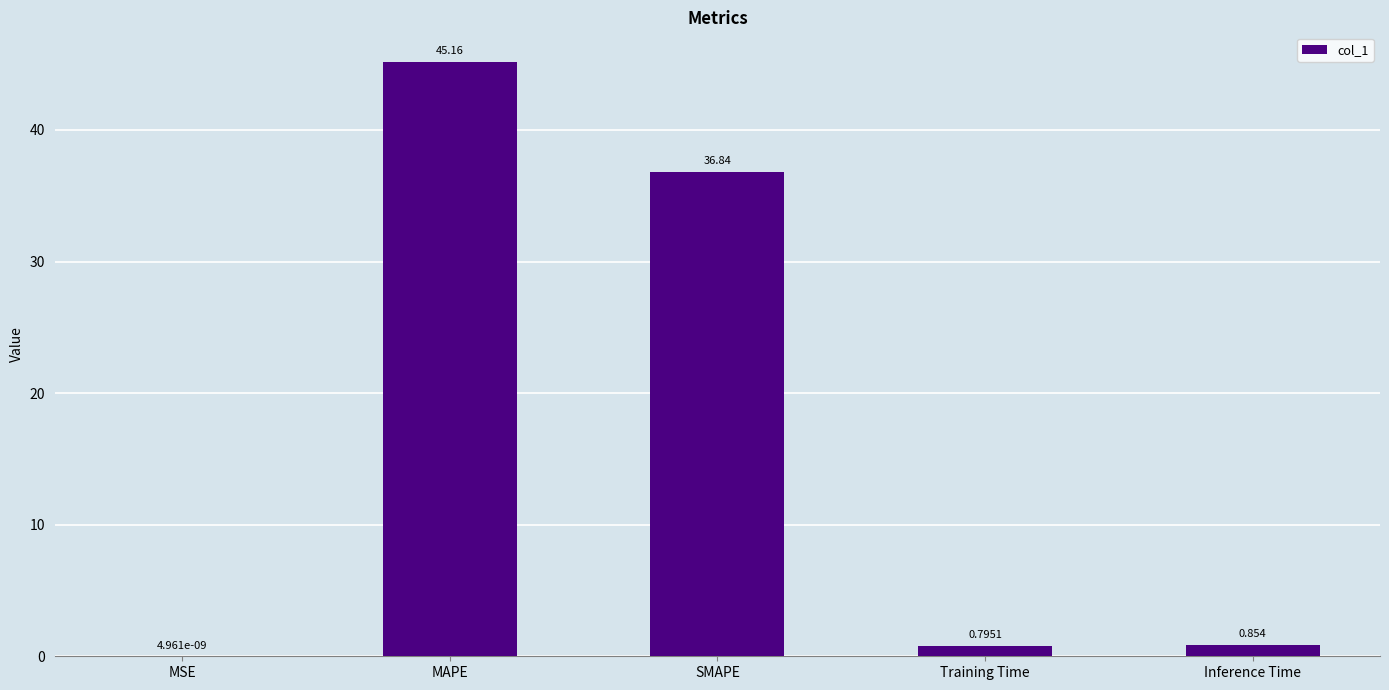

Count the number of categories in the chart.

5